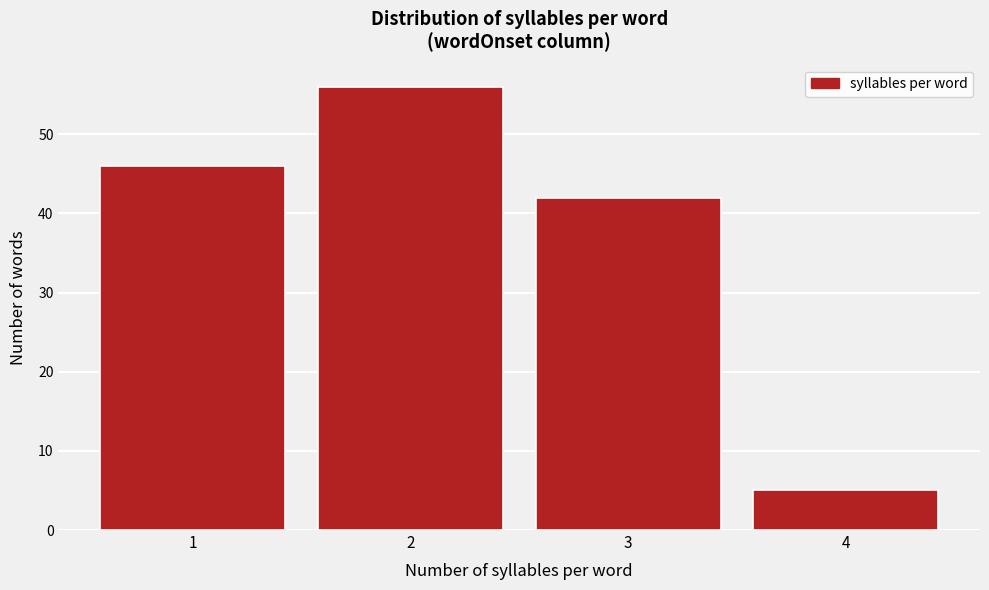

How tall is the bar that spans 2.5 to 3.5 on the x-axis? The values are not printed on the chart, so give them approximately, as read against the axis.

42